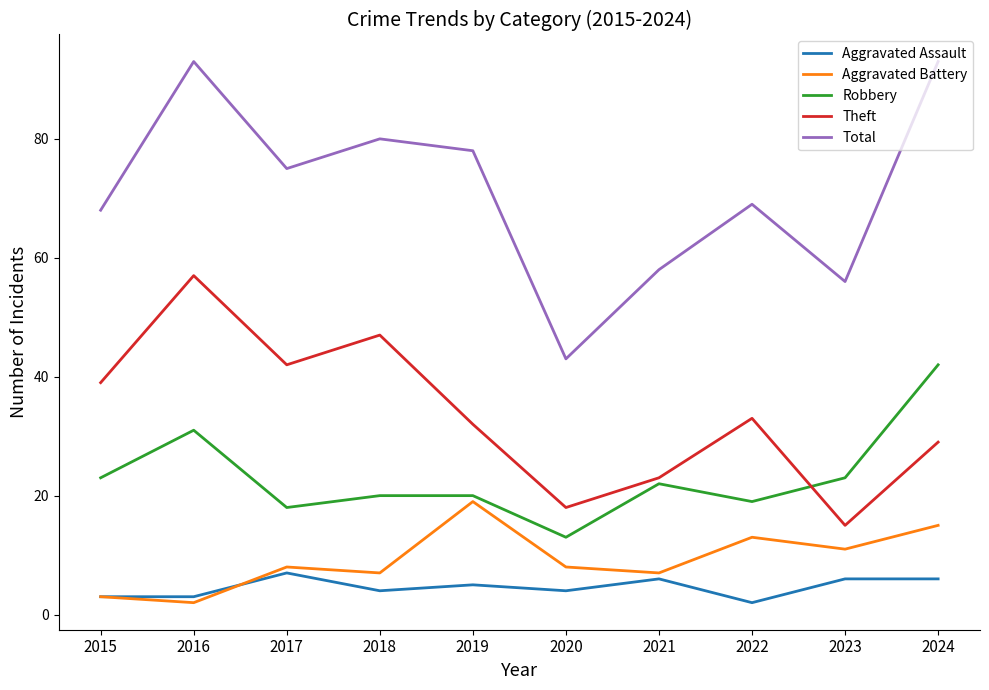

Which series has the widest spread of values?

Total